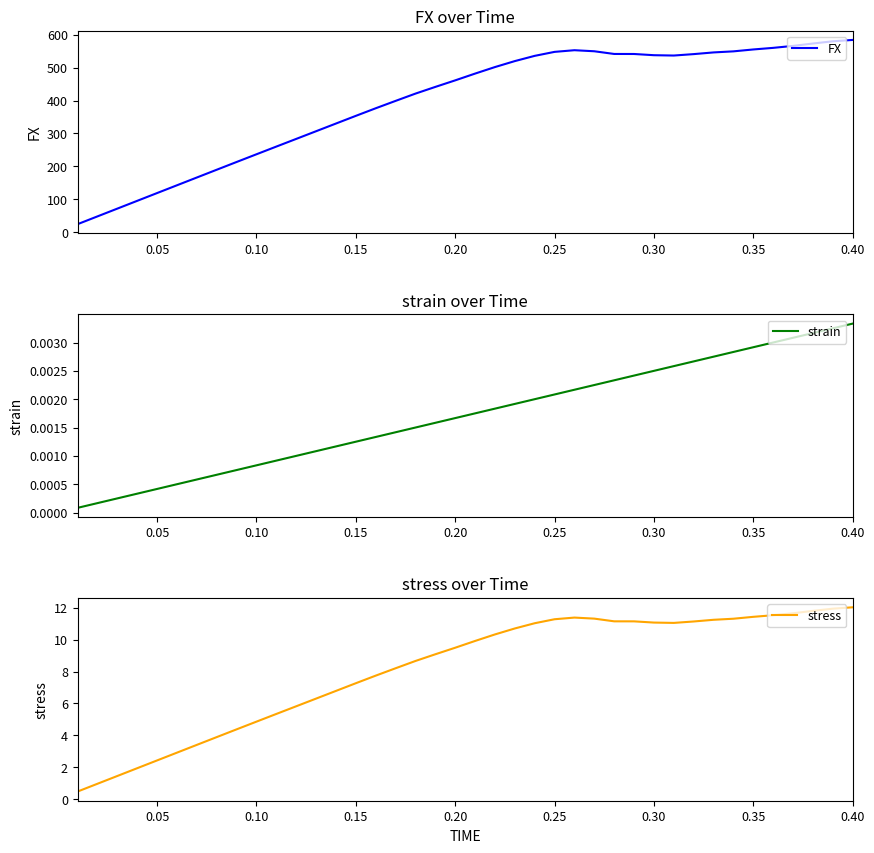

What are all the series names shown in the legend?

FX, strain, stress